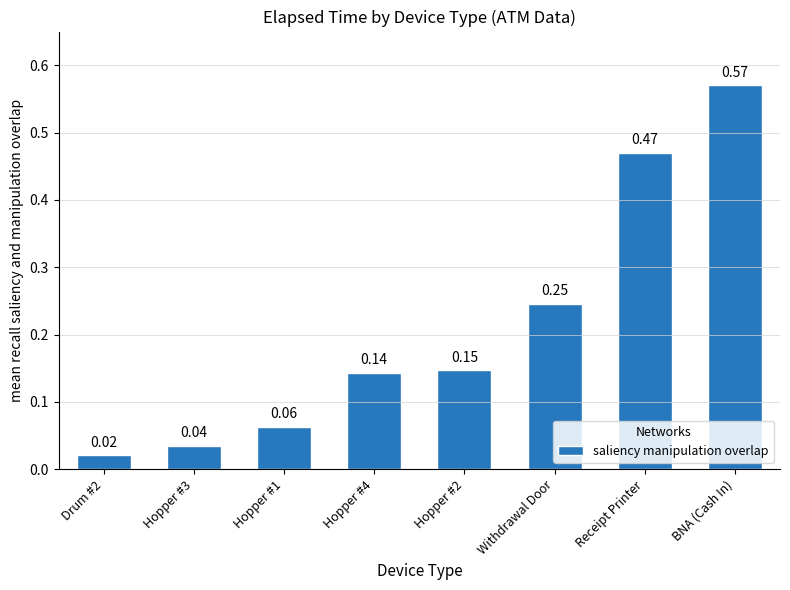

What is the change in value from Hopper #2 to Receipt Printer?

+0.3